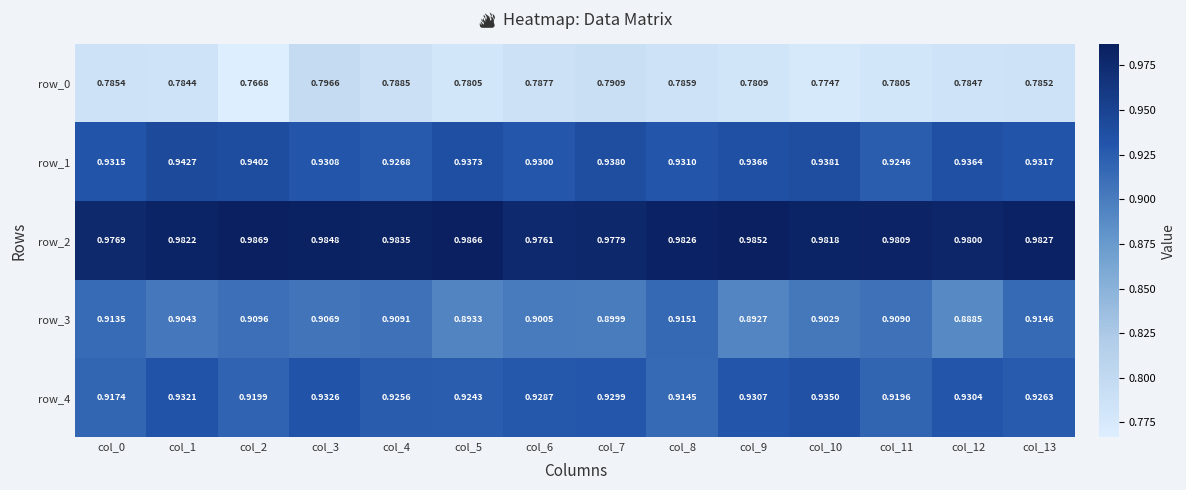

Which series has the widest spread of values?

row_0